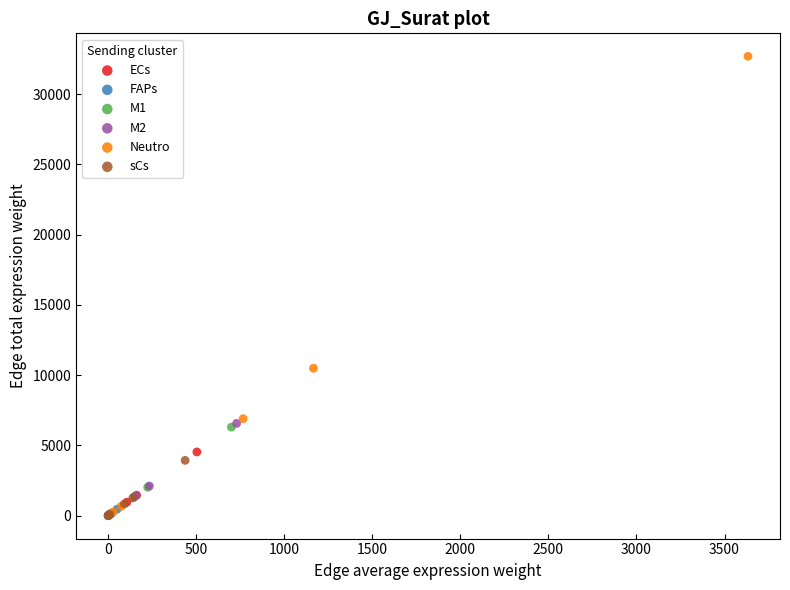

Which series contains the highest Y value?

Neutro